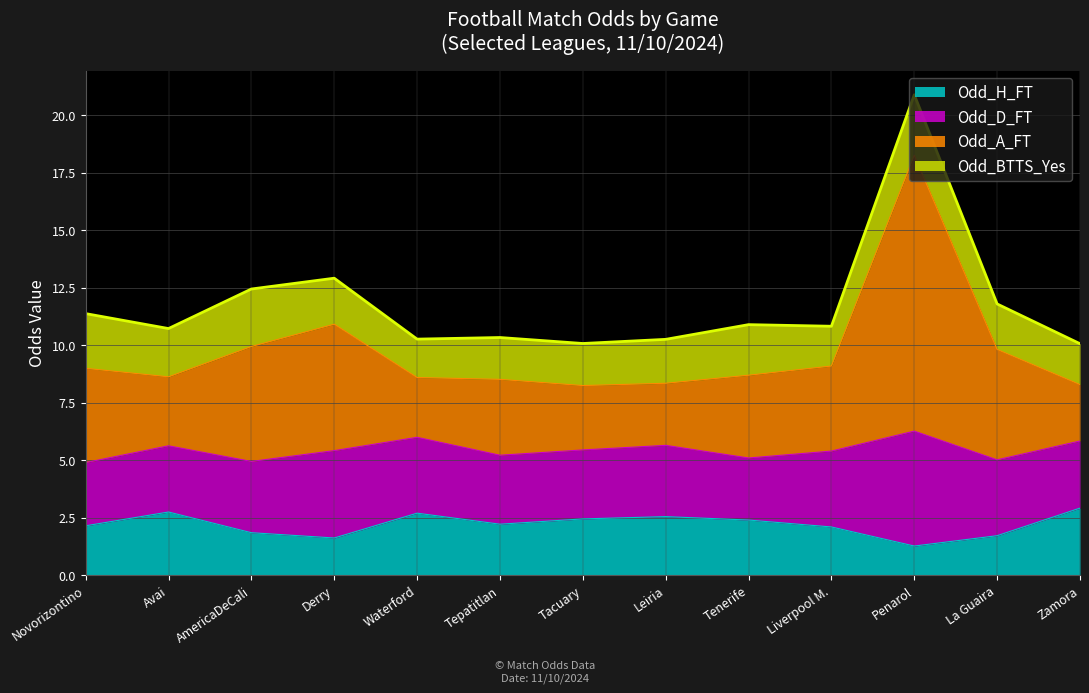

True or false: Odd_H_FT has a value of 3.9 at Tepatitlan.

False